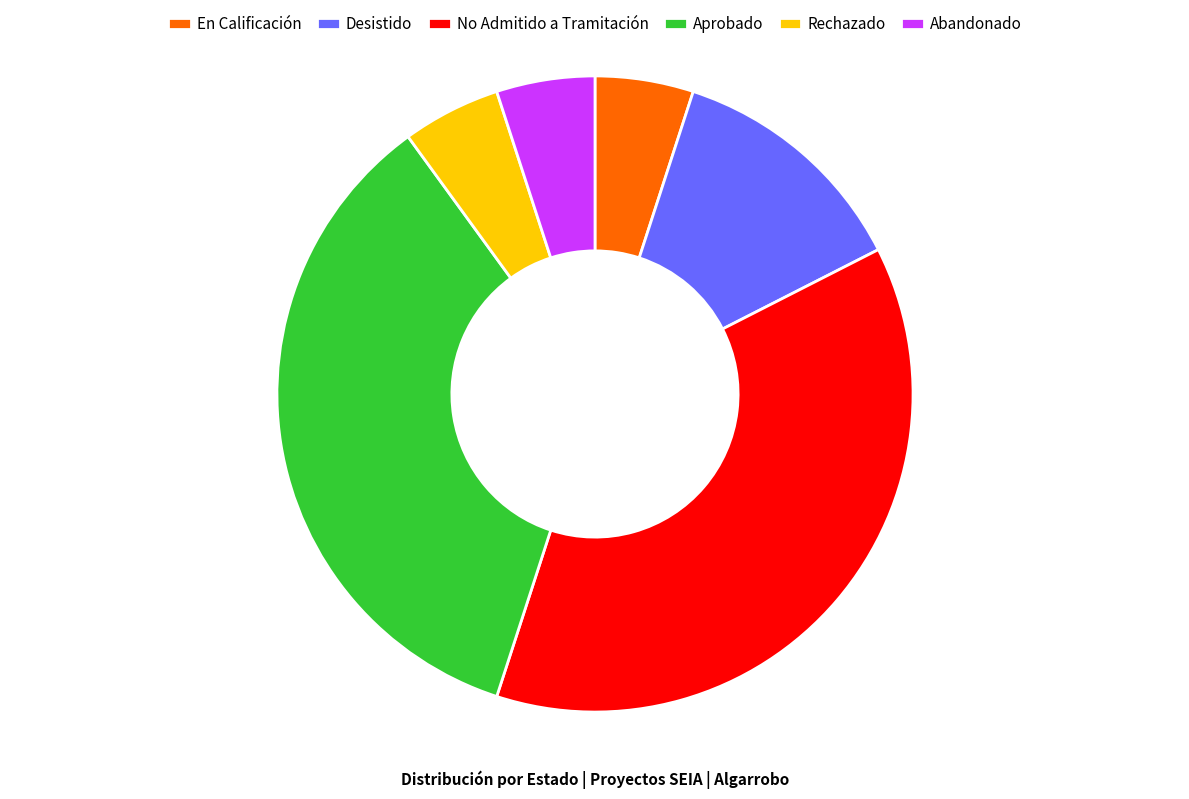

Does any single category account for the majority?

No